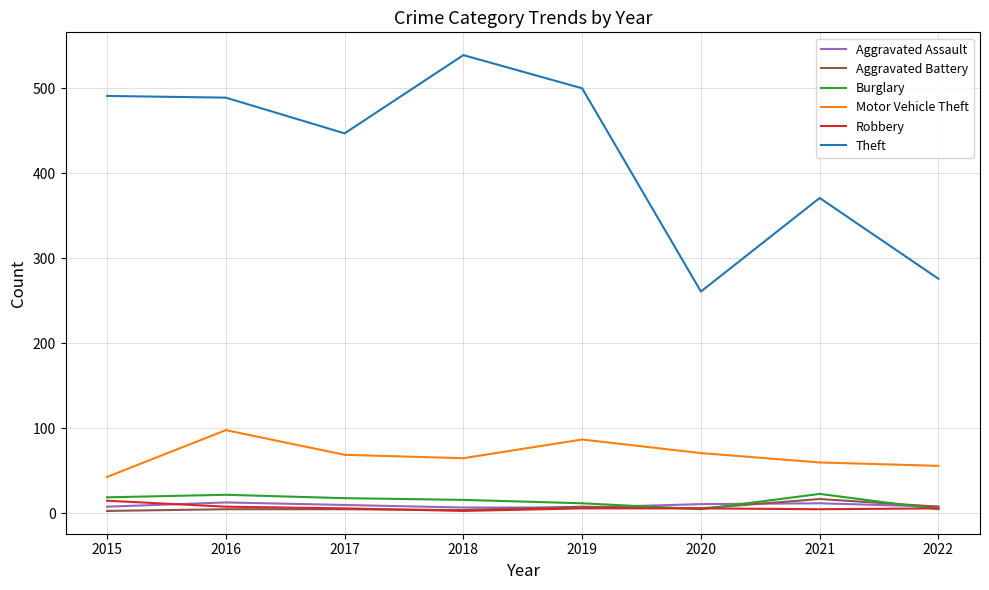

How many lines are shown in the chart?

6